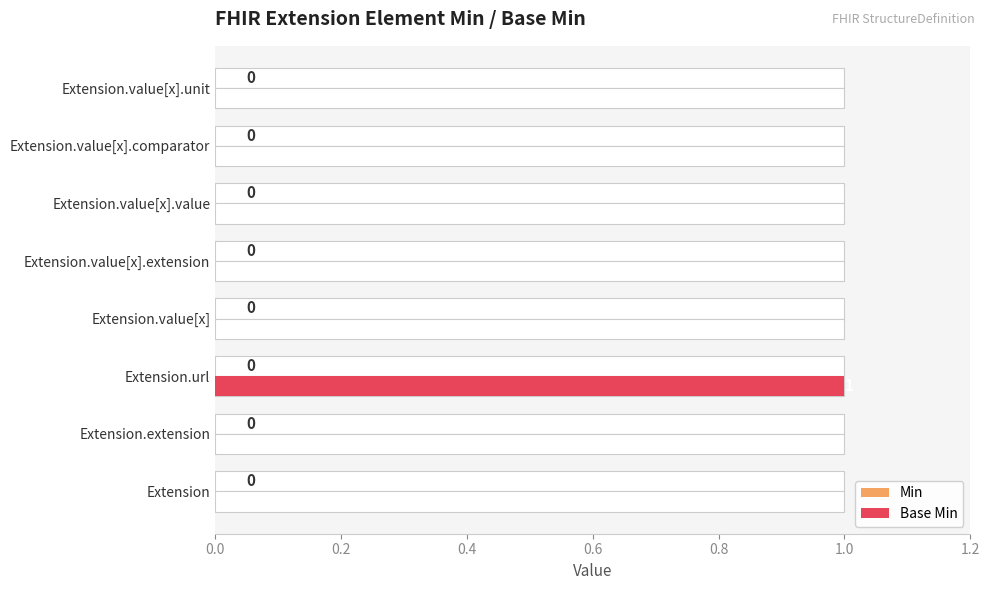

Which series has the largest range (max minus min)?

Base Min